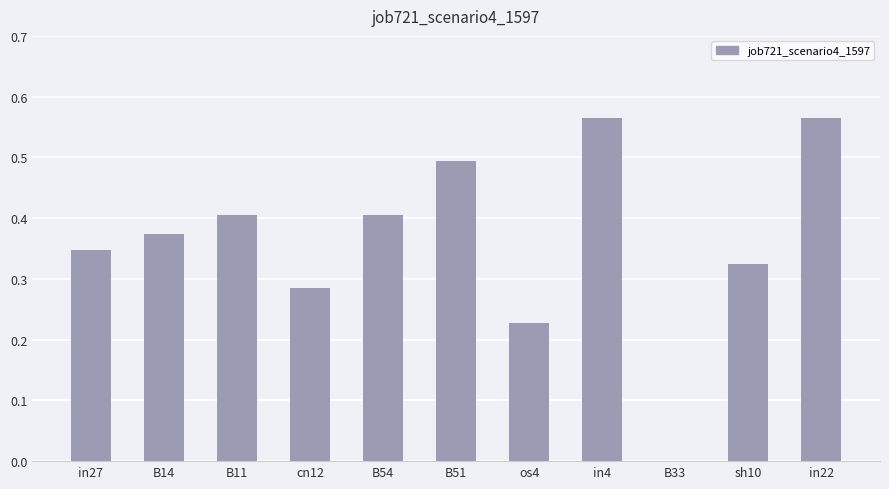

What is the sum of the values at cn12 and B11?

0.7